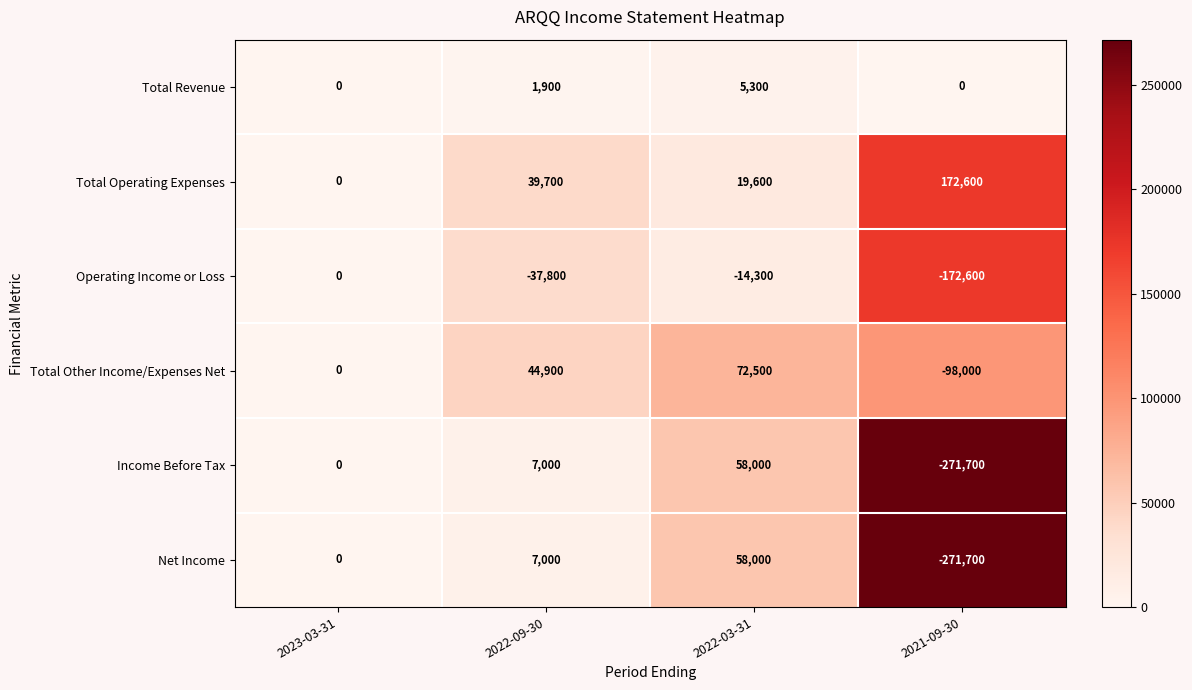

How many distinct data groups are displayed?

6